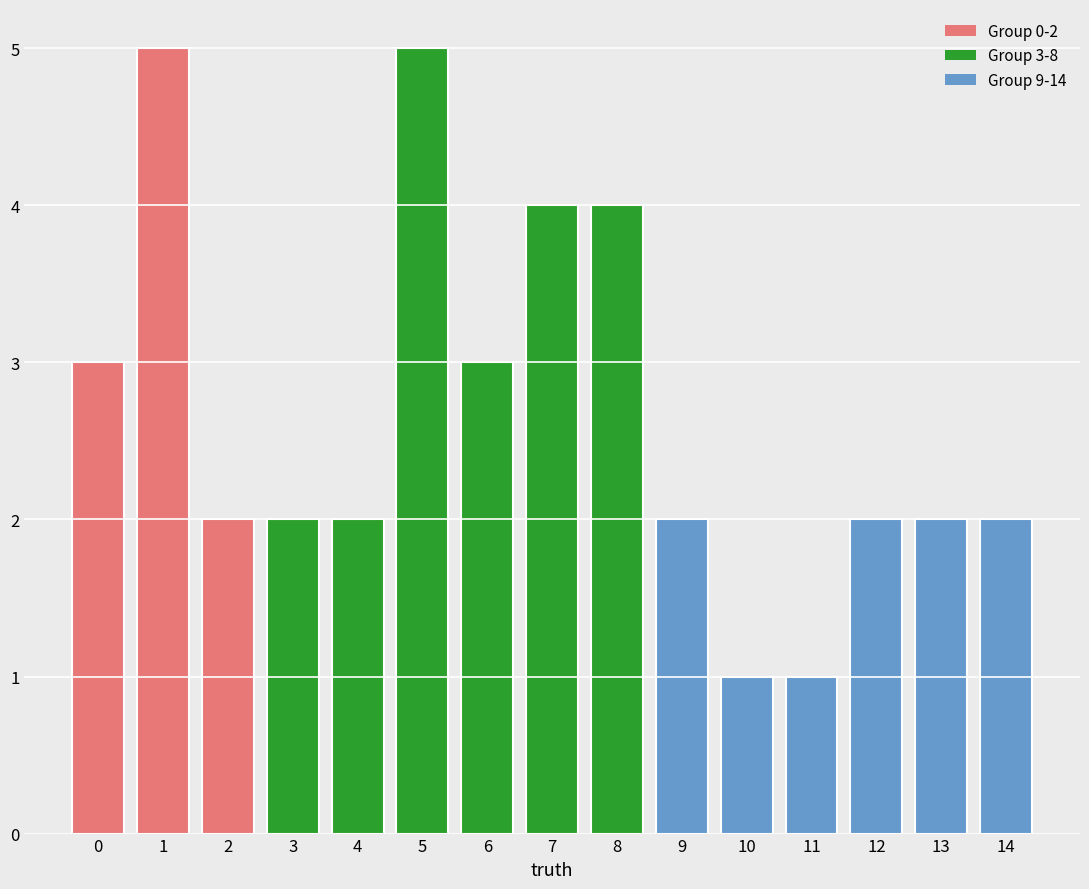

Reading left to right, transcribe all the data shown in this chart.

0=3	1=5	2=2	3=2	4=2	5=5	6=3	7=4	8=4	9=2	10=1	11=1	12=2	13=2	14=2